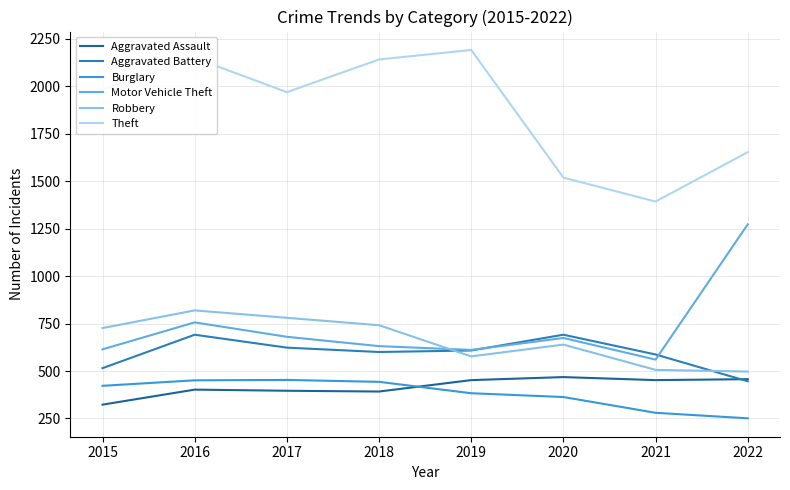

Is it true that Aggravated Assault equals 563 at 2018?

False